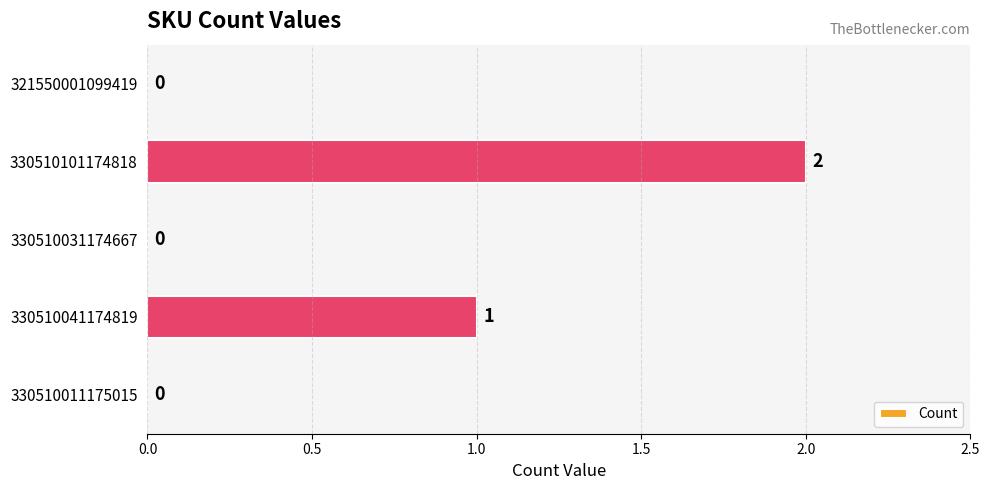

How many distinct data groups are displayed?

1